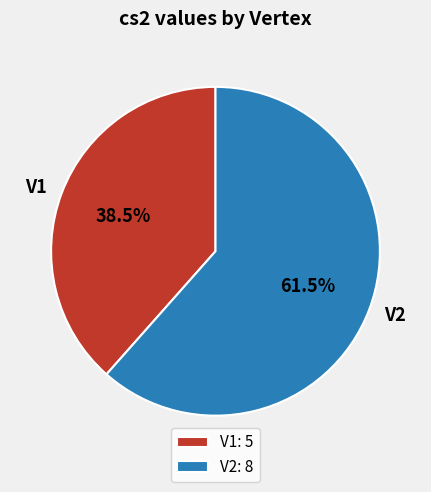

How many slices are in this pie chart?

2